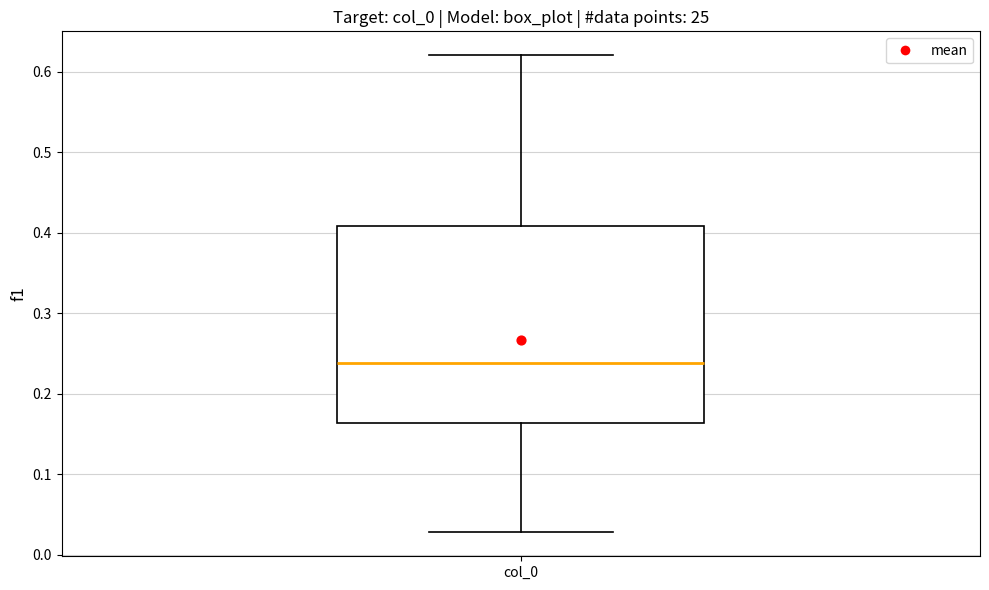

Read this box plot against the y-axis: the position of the median line, the range covered by the box, and the ends of both whiskers. The values are not printed on the chart, so give them approximately, as read against the axis.

median 0.24, box 0.16 to 0.41, whiskers 0.03 to 0.62